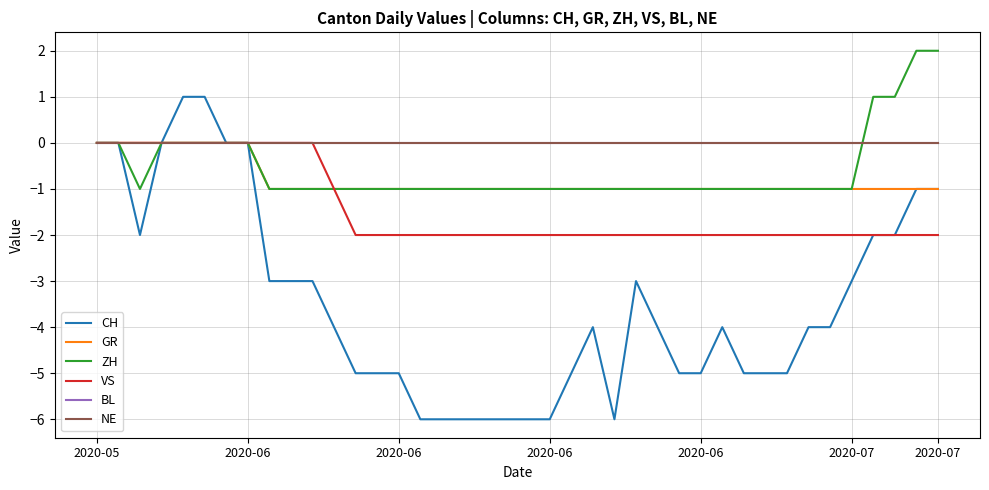

Is this an area chart (filled region under the line)?

No